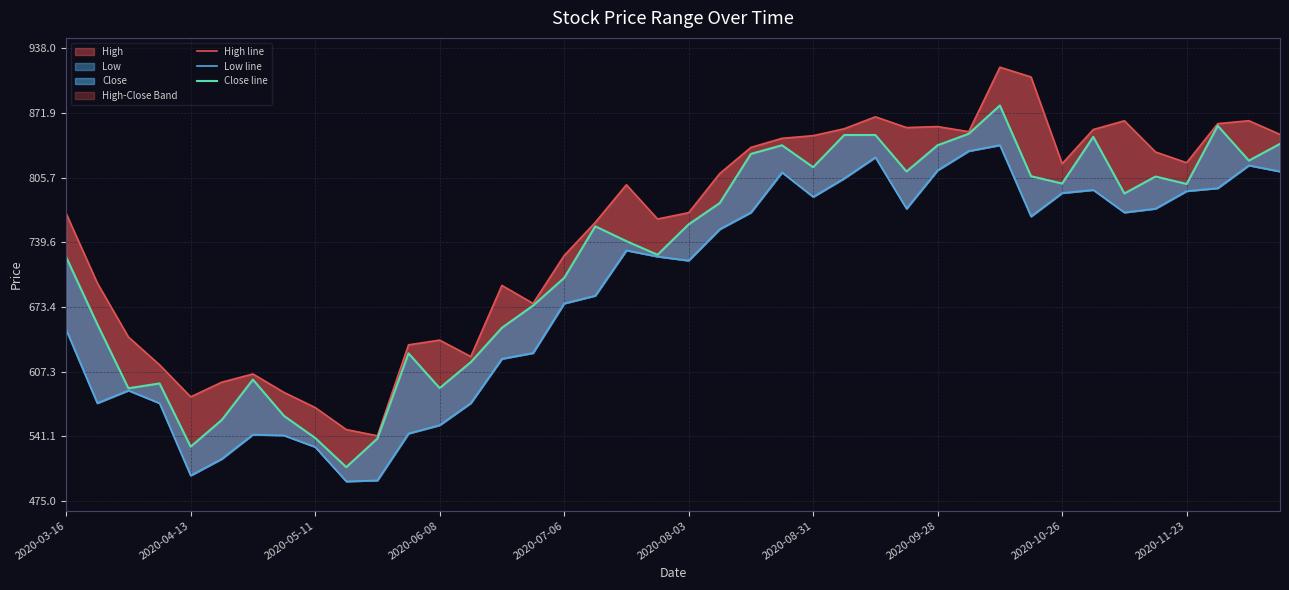

What is the value of the High line point at the 14th from the left?

622.7